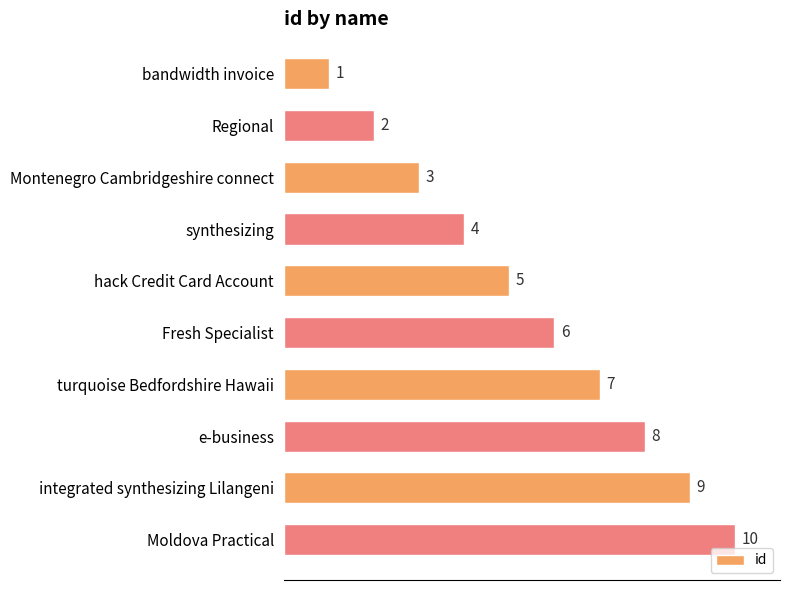

At which label is the value closest to 5?

hack Credit Card Account